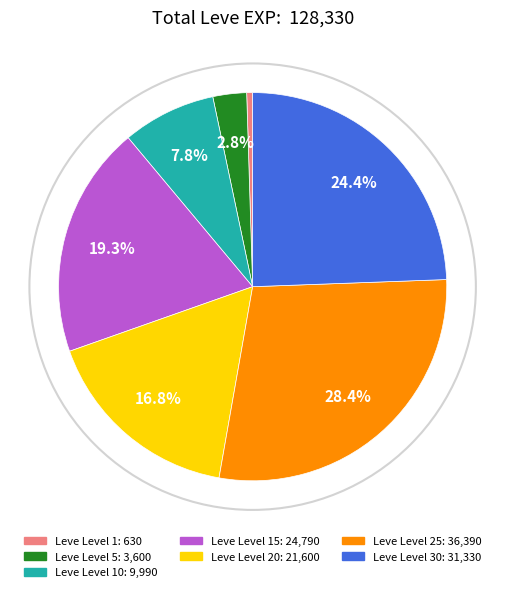

What is the largest slice in the pie chart?

Leve Level 25: 36,390